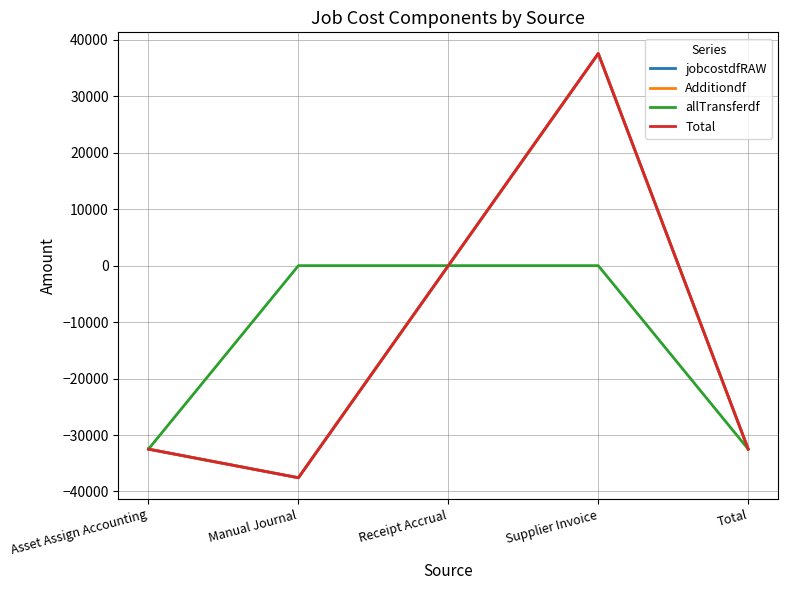

Is it true that Additiondf equals 67195.2 at Supplier Invoice?

False